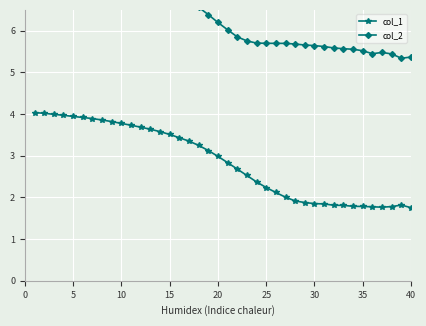

True or false: col_1 has more than 0 interior local peaks.

True